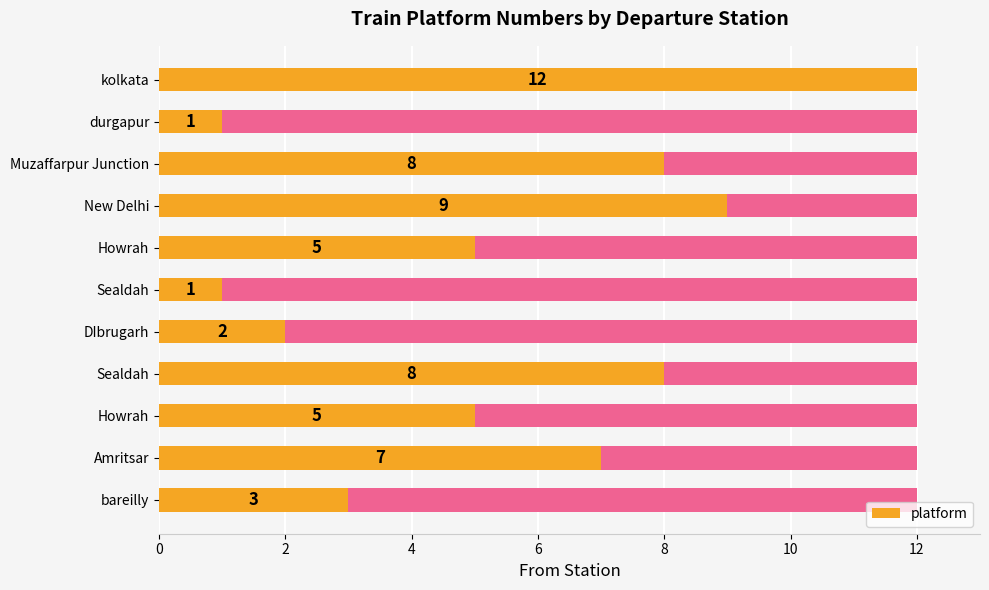

How many values are below 5?

4